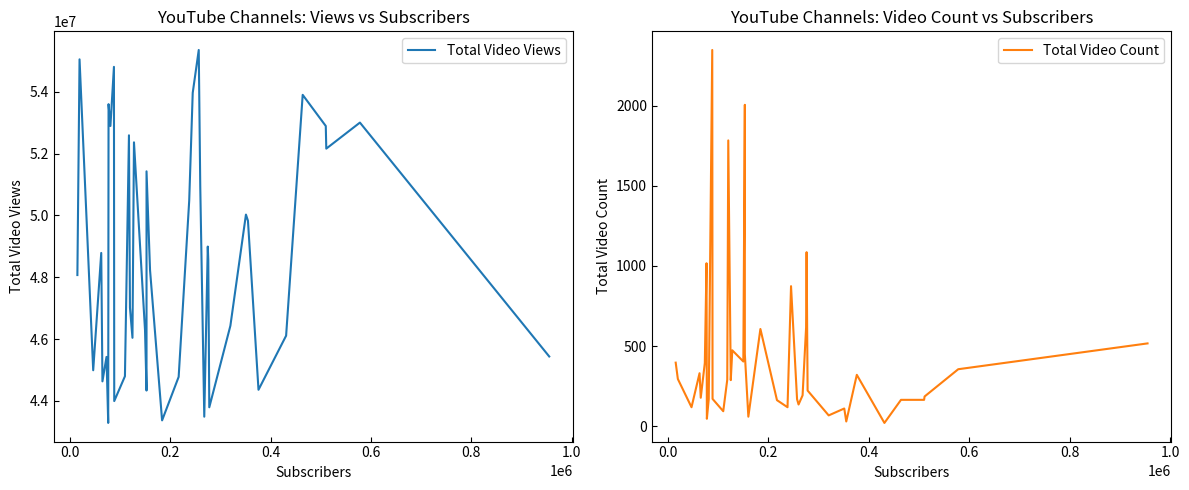

Reading right to left, what are all the values shown in this chart?

Total Video Views: 45438067	53003130	52161085	52892687	53900320	46110364	44361133	49829300	50027674	46430949	43794867	48554890	48992919	43490888	50951682	55351606	53964367	50477170	44778589	43371333	48232556	51426583	44336505	46292559	52364622	46042289	47015395	52591805	44798347	43995262	54805995	52893183	53599239	43288662	45424056	44633304	48786792	44992355	55048603	48071856
Total Video Count: 517	356	186	165	165	21	321	30	111	68	223	1086	616	193	136	169	874	119	163	607	60	451	2005	404	474	288	1783	291	94	171	2347	169	47	1017	395	178	331	119	295	397